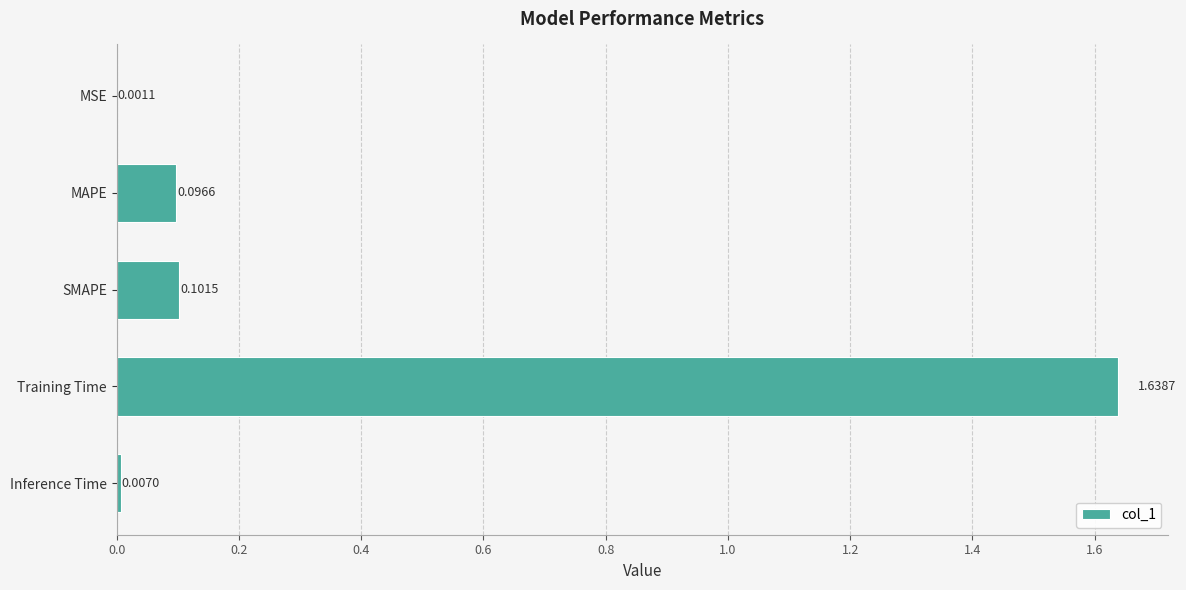

At which label is the value closest to 0?

MSE